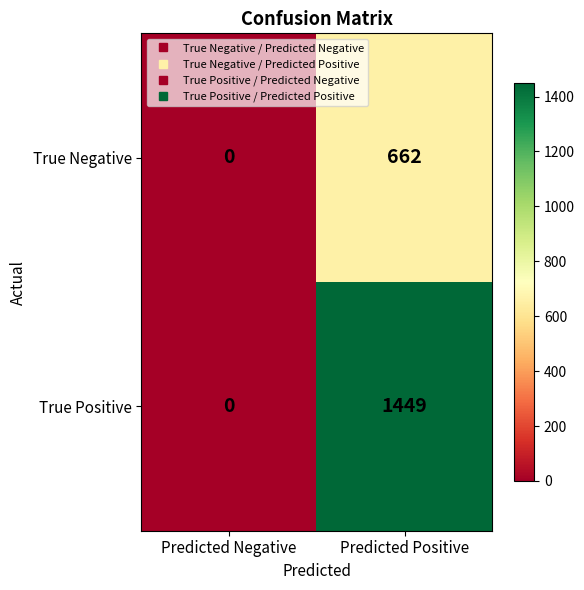

Reading left to right, transcribe all the data shown in this chart.

True Negative: Predicted Negative=0	Predicted Positive=662
True Positive: Predicted Negative=0	Predicted Positive=1449